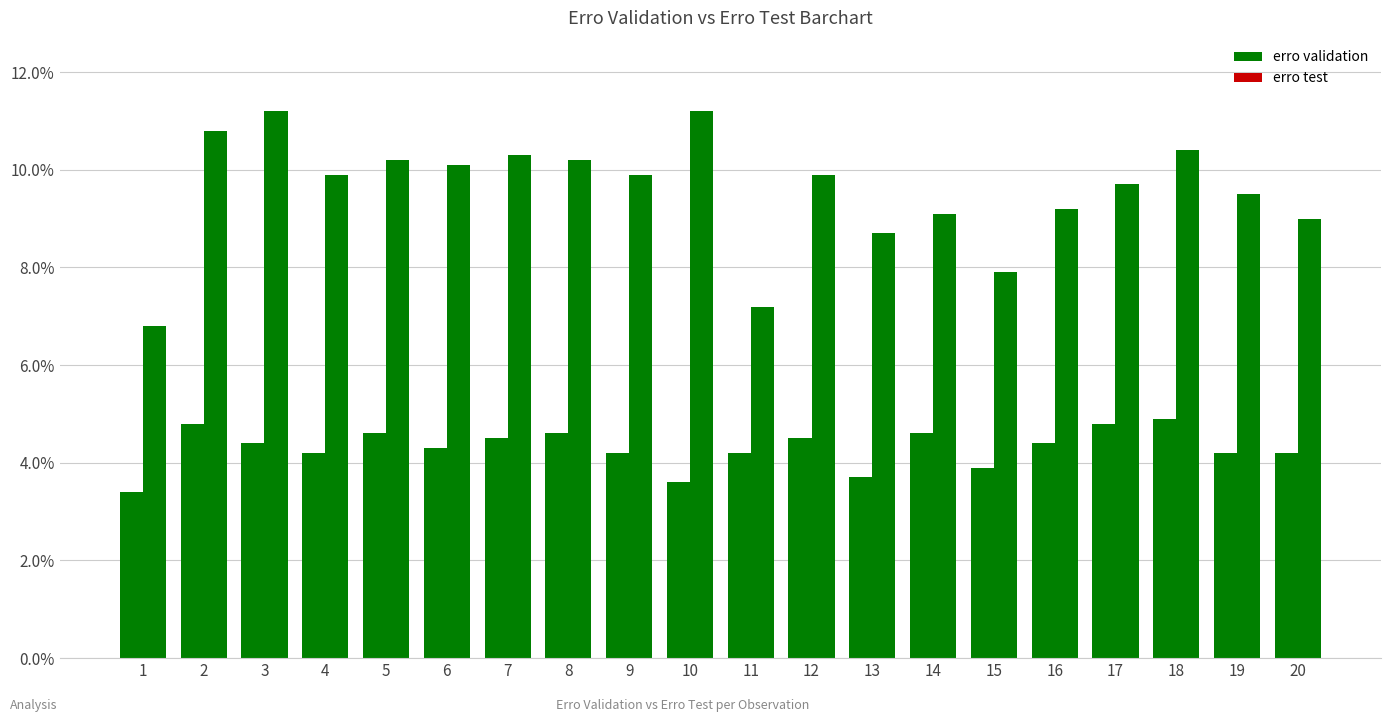

Which category has the highest value in the erro validation series?

18